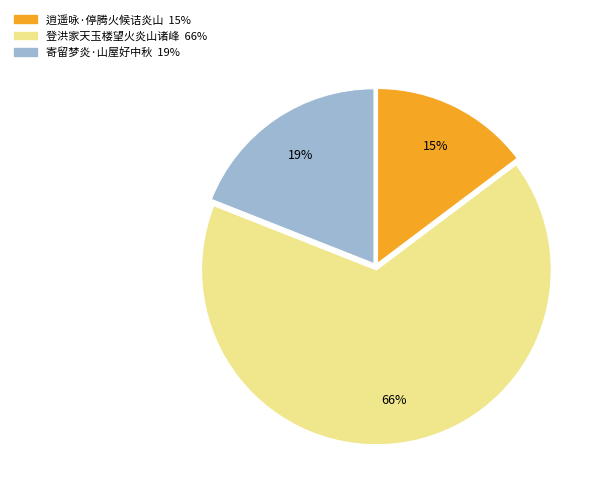

Does any single category account for the majority?

Yes